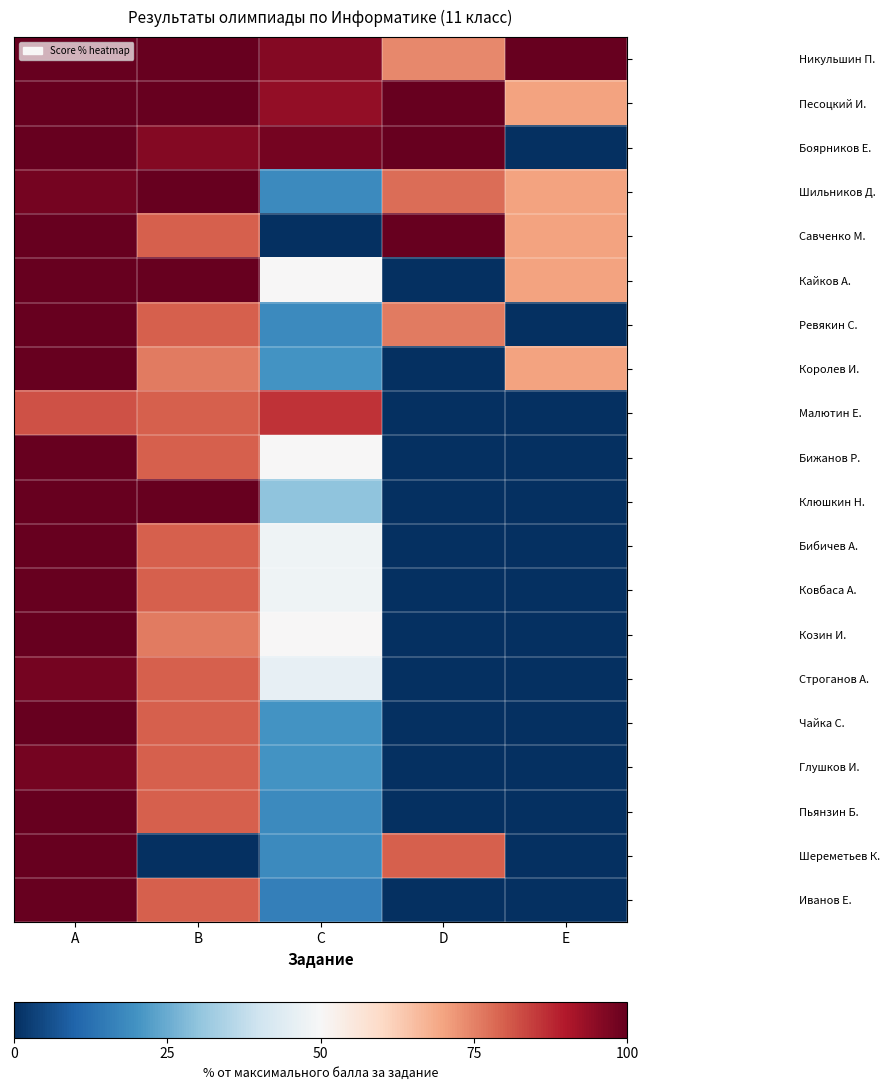

True or false: Пьянзин Б. has a value of 17 at B.

False